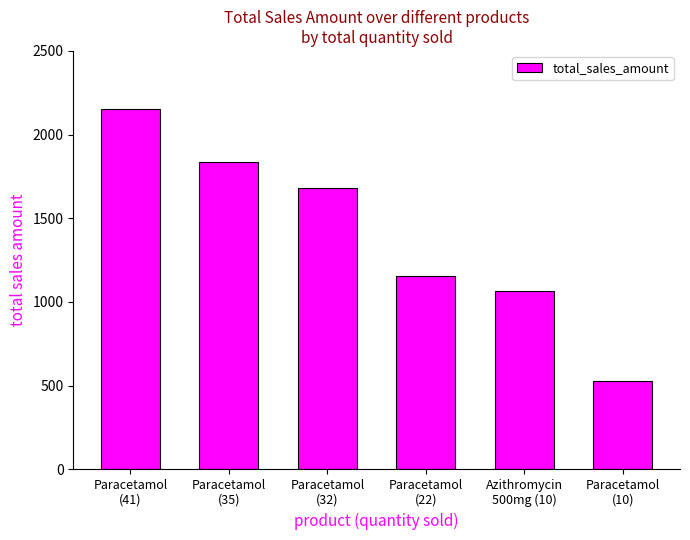

Reading left to right, list all the values displayed in this chart.

2152.5	1837.5	1680.0	1155.0	1064.0	525.0